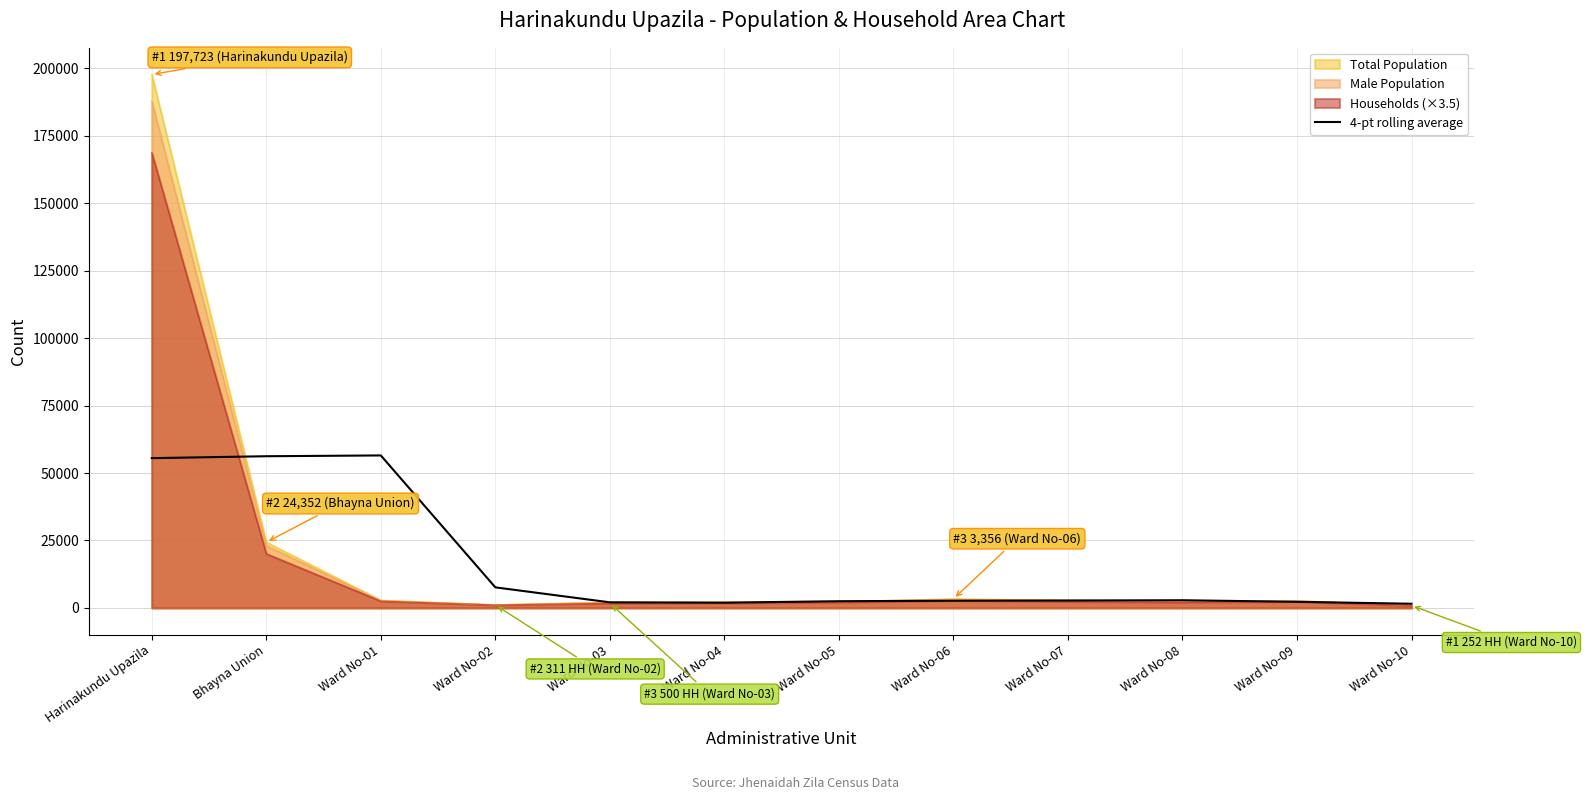

What value does the data have at Ward No-02?

7624.2